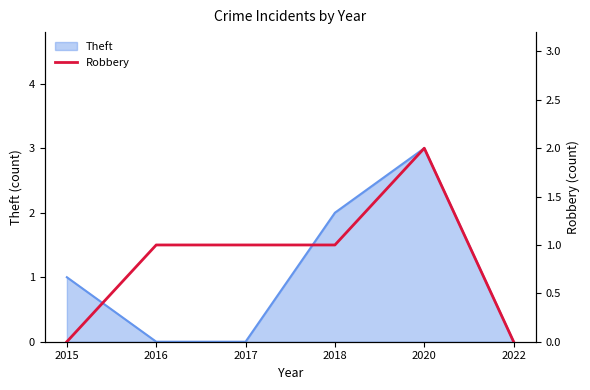

True or false: Theft has a value of 3 at 2020.

True